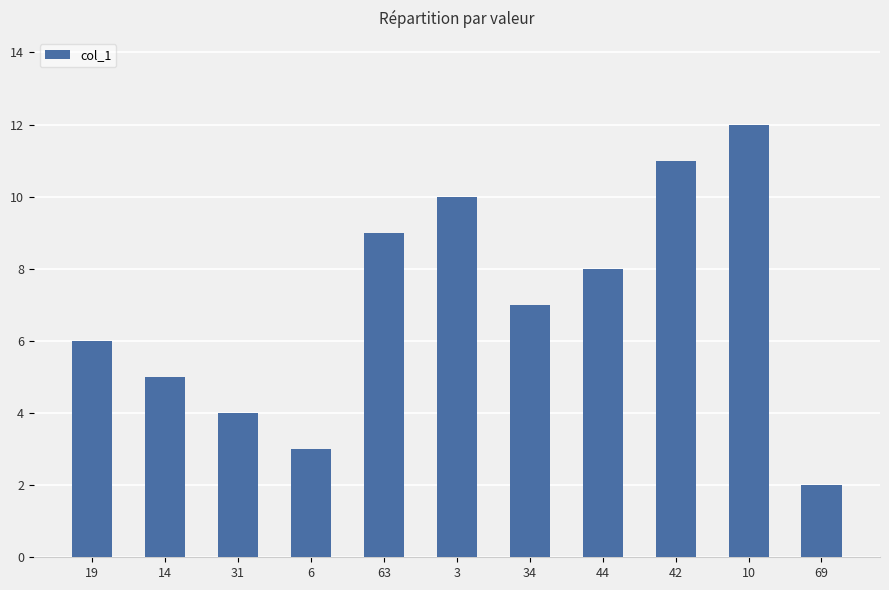

Reading left to right, transcribe all the data shown in this chart.

19=6	14=5	31=4	6=3	63=9	3=10	34=7	44=8	42=11	10=12	69=2